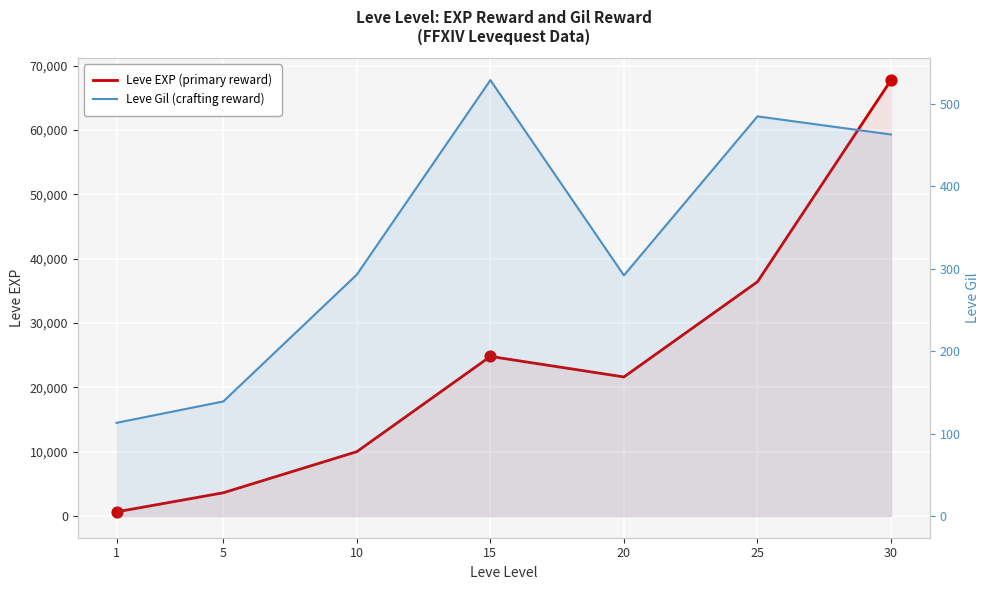

Which series has the largest Y range (max minus min)?

Leve EXP